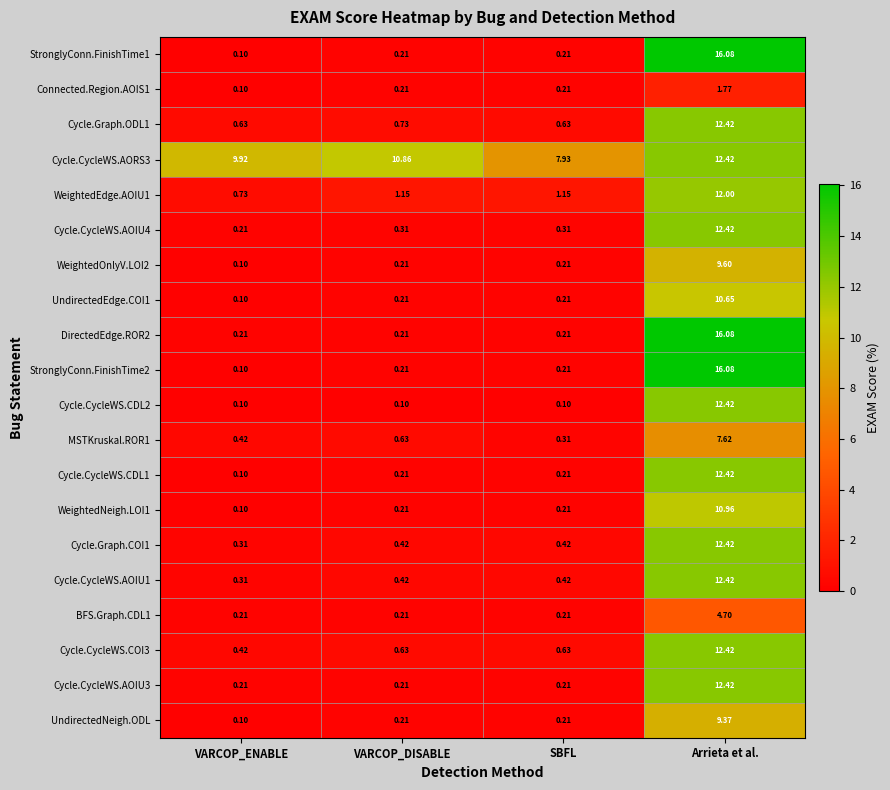

Which label corresponds to the largest value in the chart?

Arrieta et al.